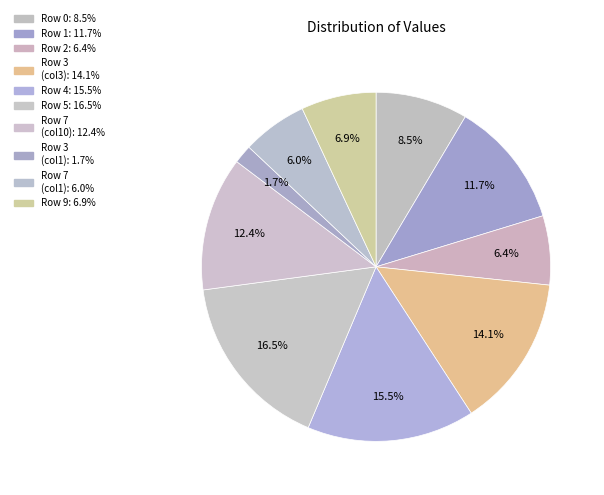

Count the number of slices in the pie.

10